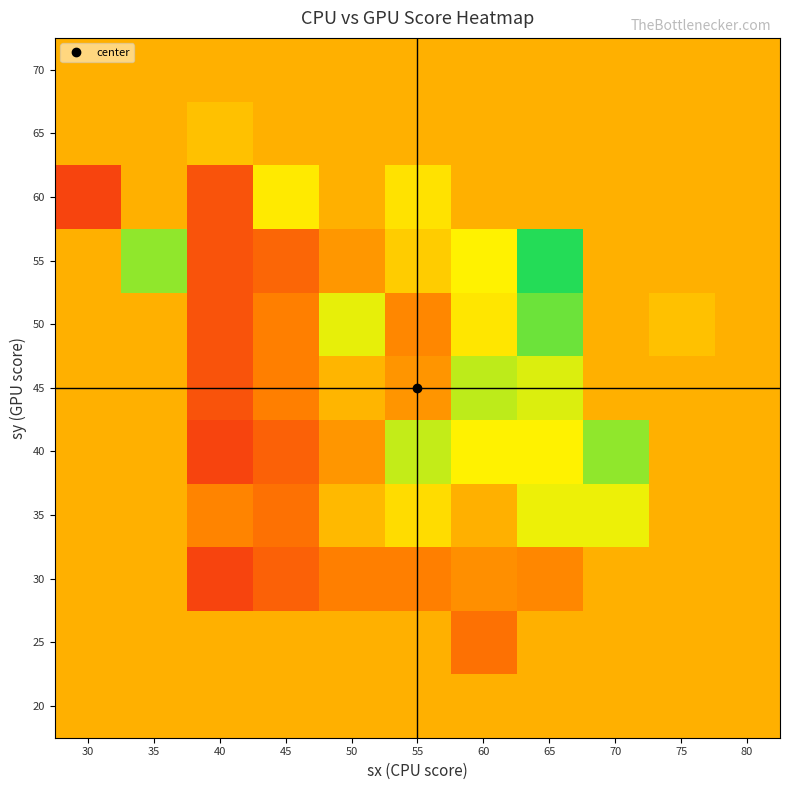

Reading left to right, list all the values displayed in this chart.

20: 30=88.9	35=88.9	40=88.9	45=88.9	50=88.9	55=88.9	60=88.9	65=89.0	70=88.9	75=88.9	80=88.9
25: 30=88.9	35=88.9	40=88.9	45=88.9	50=88.9	55=88.9	60=85.0	65=88.9	70=88.9	75=88.9	80=88.9
30: 30=88.9	35=88.9	40=82.0	45=84.0	50=86.0	55=86.0	60=87.0	65=86.5	70=88.9	75=88.9	80=88.9
35: 30=88.9	35=88.9	40=86.3	45=85.0	50=89.5	55=91.7	60=88.9	65=93.5	70=93.5	75=88.9	80=88.9
40: 30=88.9	35=88.9	40=82.0	45=84.0	50=87.4	55=94.7	60=93.0	65=93.0	70=96.0	75=88.9	80=88.9
45: 30=88.9	35=88.9	40=83.0	45=86.0	50=89.3	55=87.3	60=94.8	65=94.0	70=88.9	75=88.9	80=88.9
50: 30=88.9	35=88.9	40=83.0	45=86.0	50=93.7	55=86.5	60=92.2	65=97.0	70=88.9	75=90.0	80=88.9
55: 30=88.9	35=96.0	40=83.0	45=84.2	50=87.5	55=90.7	60=93.0	65=99.0	70=88.9	75=88.9	80=88.9
60: 30=82.0	35=89.0	40=83.0	45=92.5	50=89.0	55=92.0	60=88.9	65=88.9	70=88.9	75=88.9	80=88.9
65: 30=88.9	35=88.9	40=90.0	45=88.9	50=88.9	55=89.0	60=88.9	65=88.9	70=88.9	75=88.9	80=88.9
70: 30=88.9	35=88.9	40=88.9	45=88.9	50=88.9	55=88.9	60=88.9	65=88.9	70=88.9	75=88.9	80=88.9